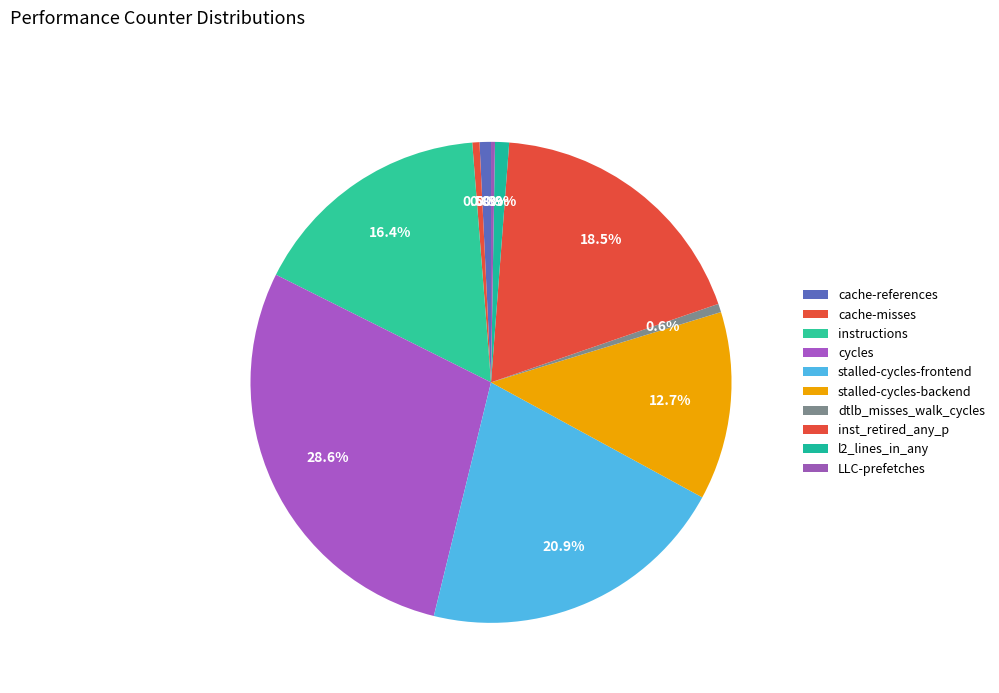

Combined, what portion of the pie is l2_lines_in_any and stalled-cycles-backend?

13.6%